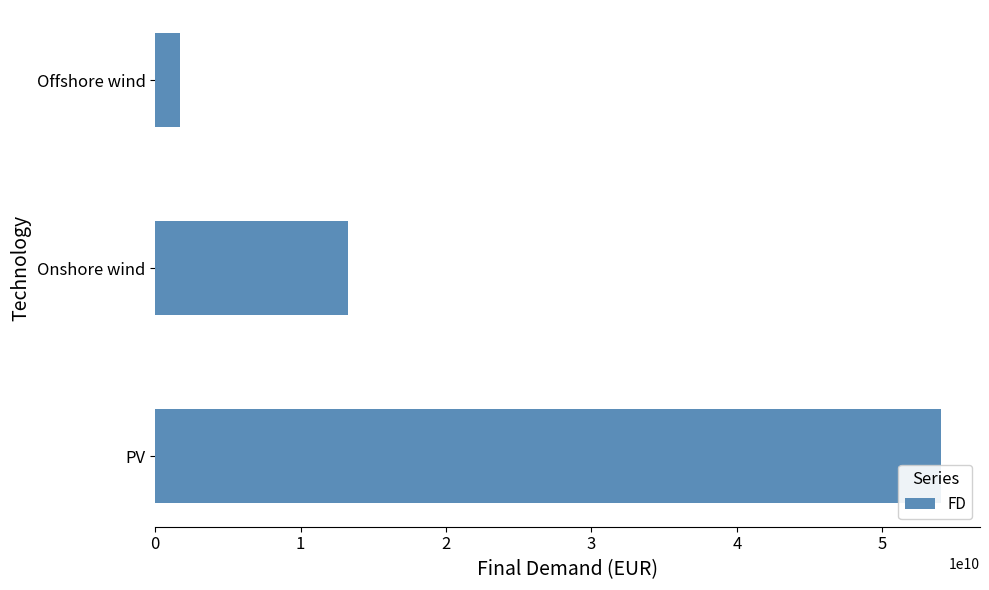

Rank the categories by value from highest to lowest.

PV, Onshore wind, Offshore wind